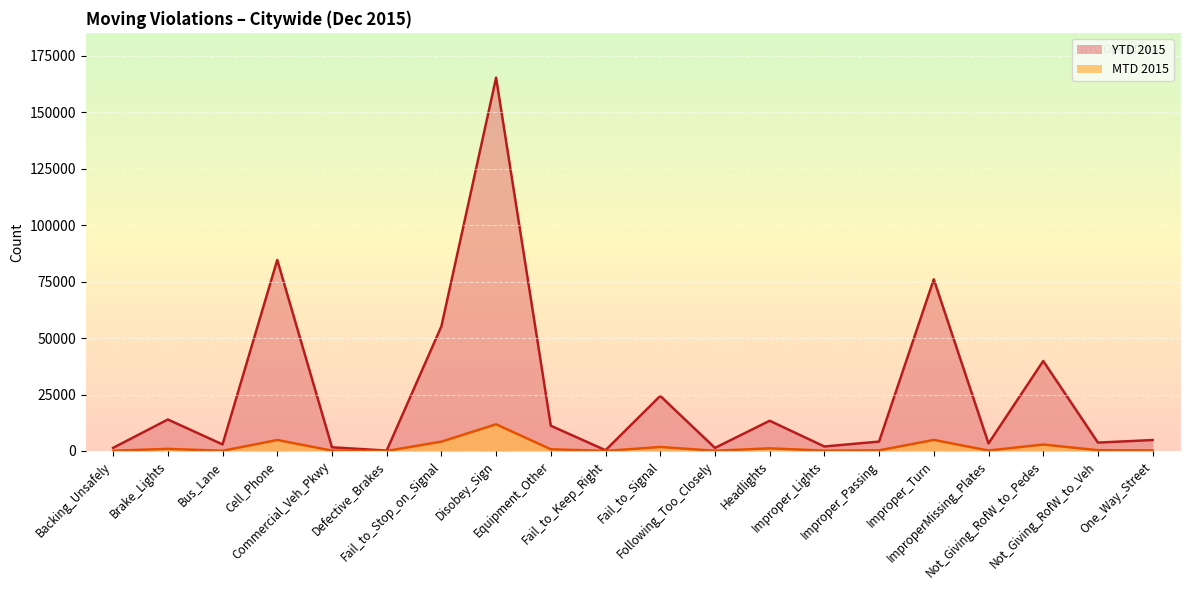

Rank the categories by MTD 2015 value from highest to lowest.

Disobey_Sign, Improper_Turn, Cell_Phone, Fail_to_Stop_on_Signal, Not_Giving_RofW_to_Pedes, Fail_to_Signal, Headlights, Brake_Lights, Equipment_Other, Not_Giving_RofW_to_Veh, Improper_Passing, One_Way_Street, ImproperMissing_Plates, Commercial_Veh_Pkwy, Improper_Lights, Backing_Unsafely, Following_Too_Closely, Bus_Lane, Fail_to_Keep_Right, Defective_Brakes